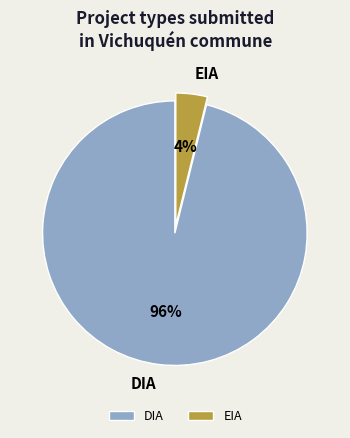

How many segments does this pie chart have?

2